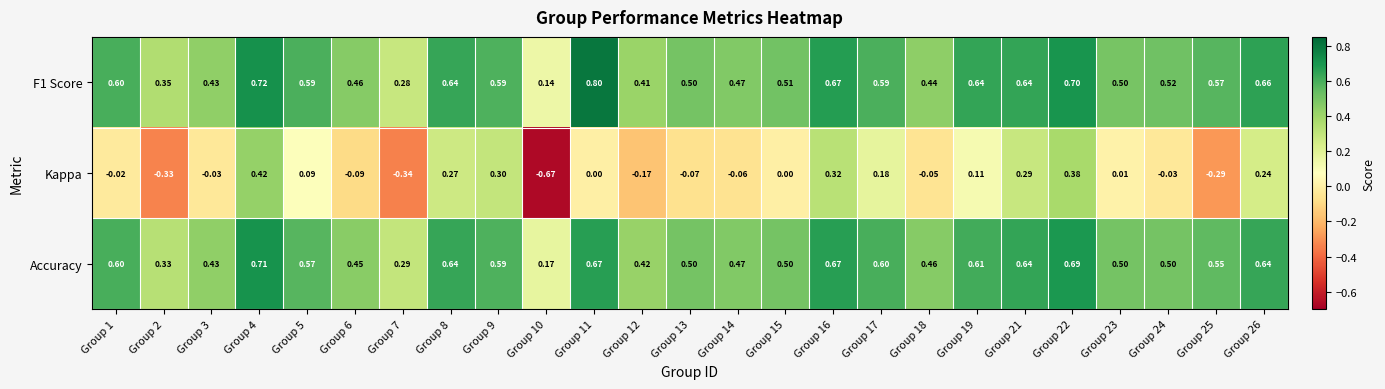

What is the total value across all series at Group 11?

1.5